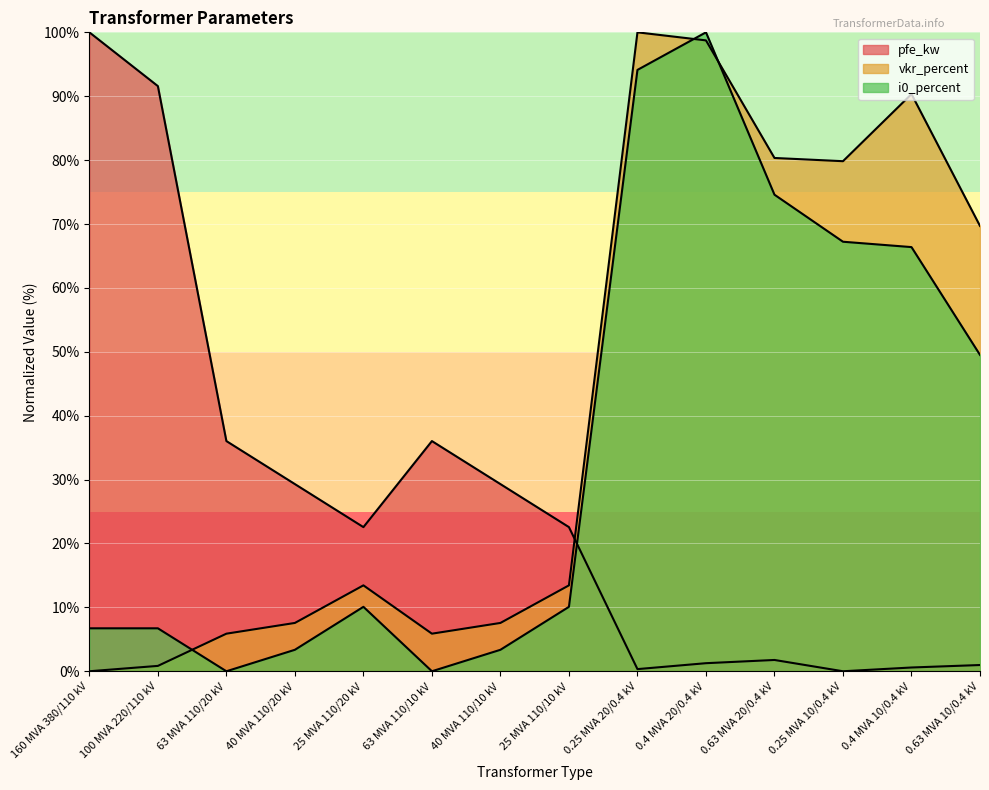

At which category does vkr_percent reach its first local valley?

63 MVA 110/10 kV